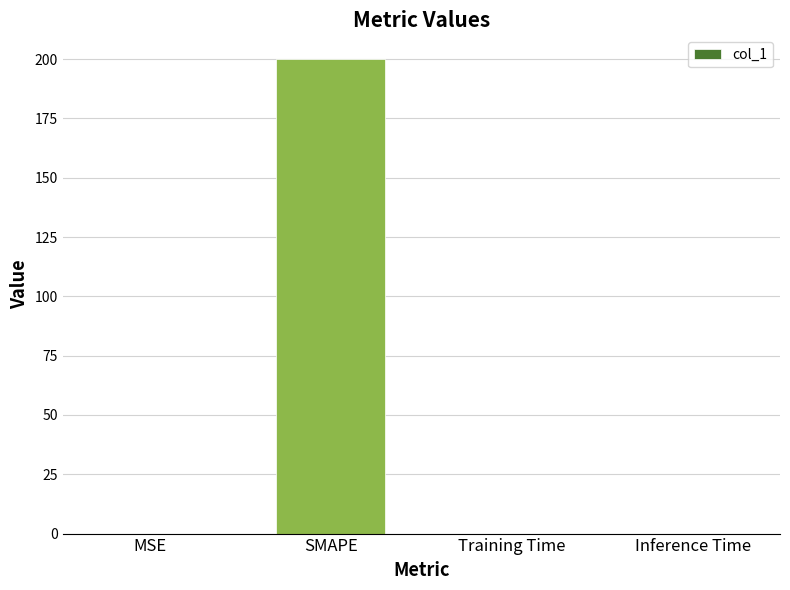

What value does the data have at SMAPE?

200.0